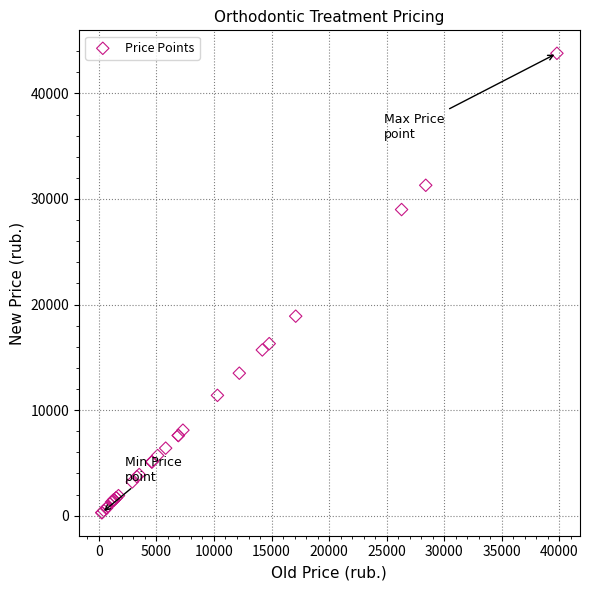

What Y value in the scatter plot is closest to 22040?

18900